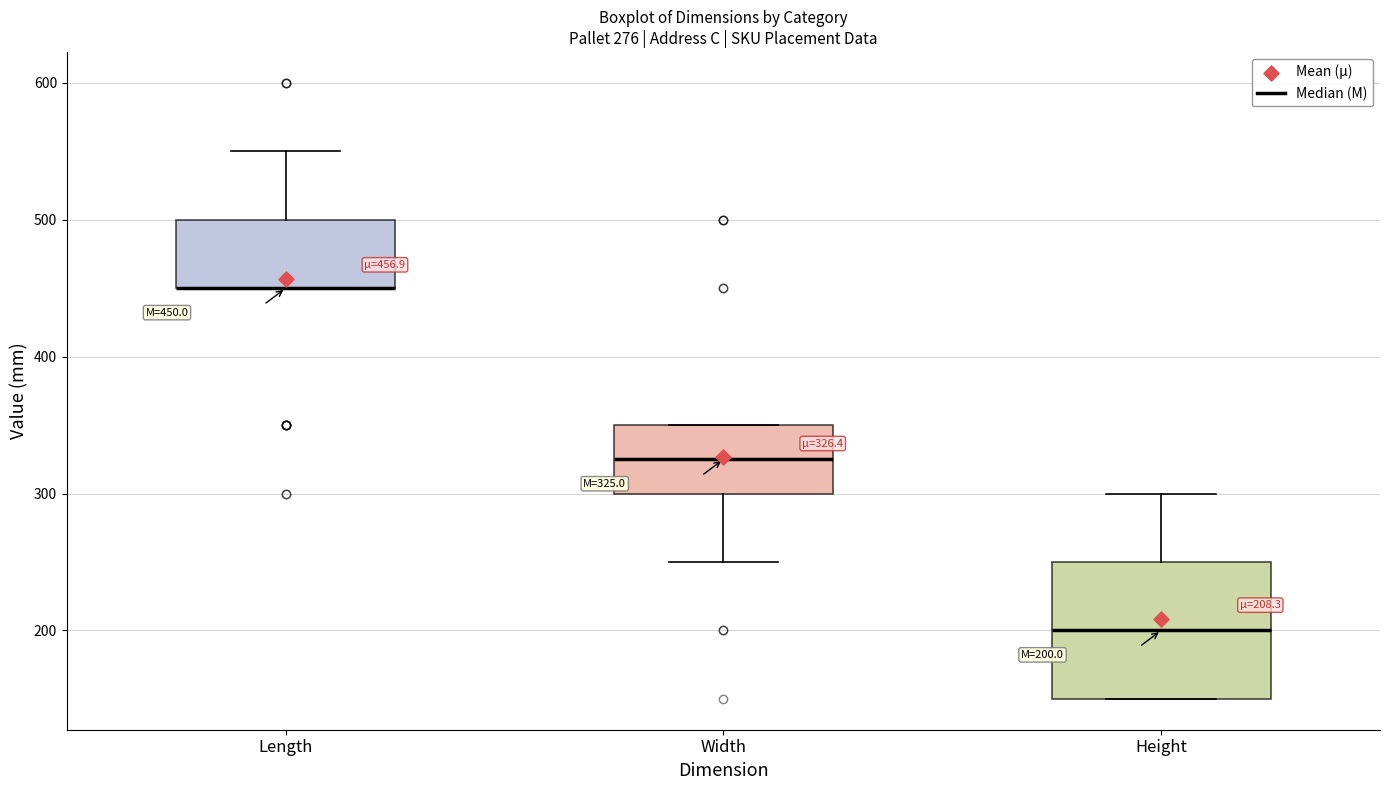

Which box is the tallest, from its lower edge to its upper edge?

Height